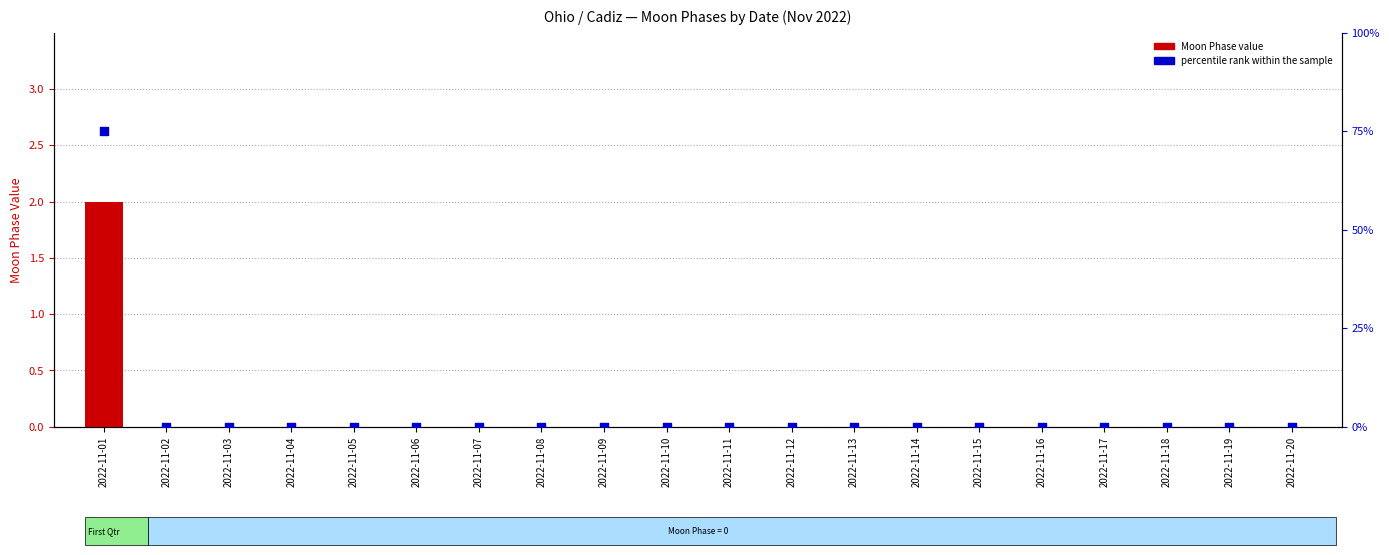

Is the value of percentile rank within the sample at 2022-11-11 greater than the value of Moon Phase value at 2022-11-20?

No